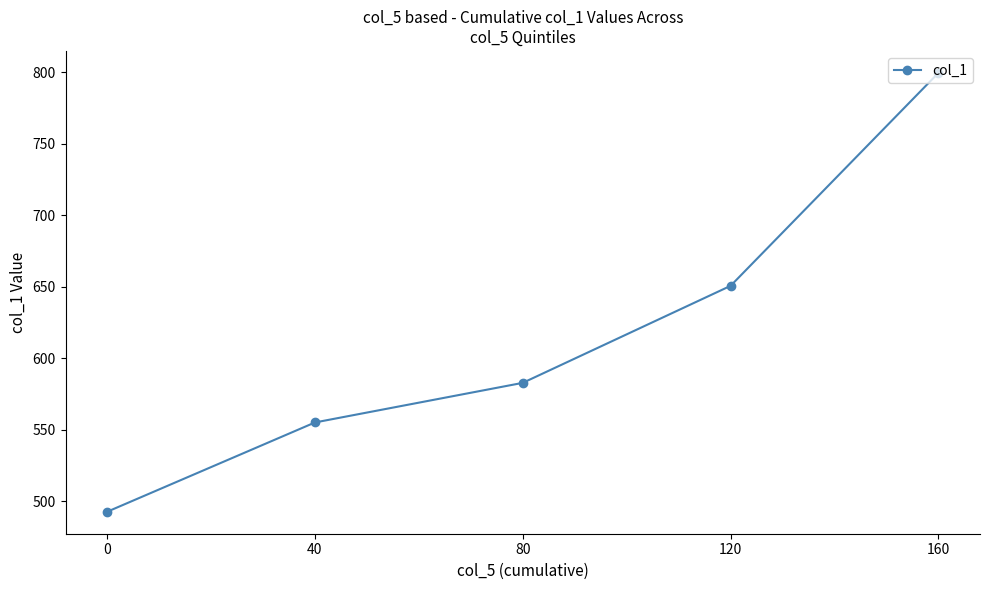

Where is the data nearest to the value 646?

120